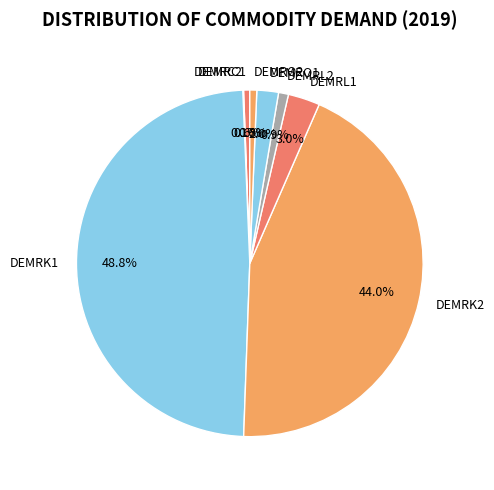

Is it true that DEMRO1 is 2% of the pie?

True